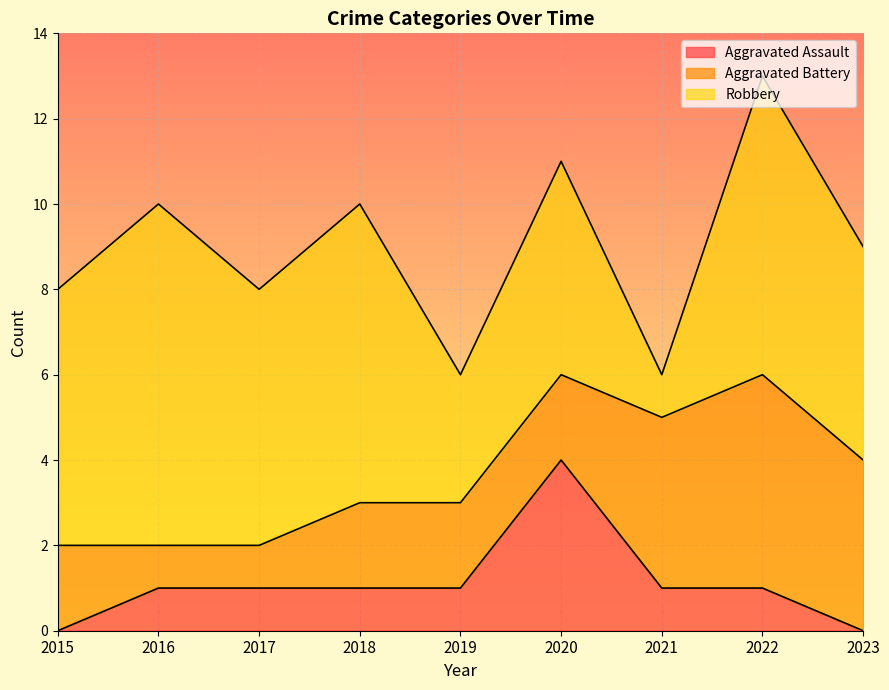

Which series has the largest total across all categories?

Robbery